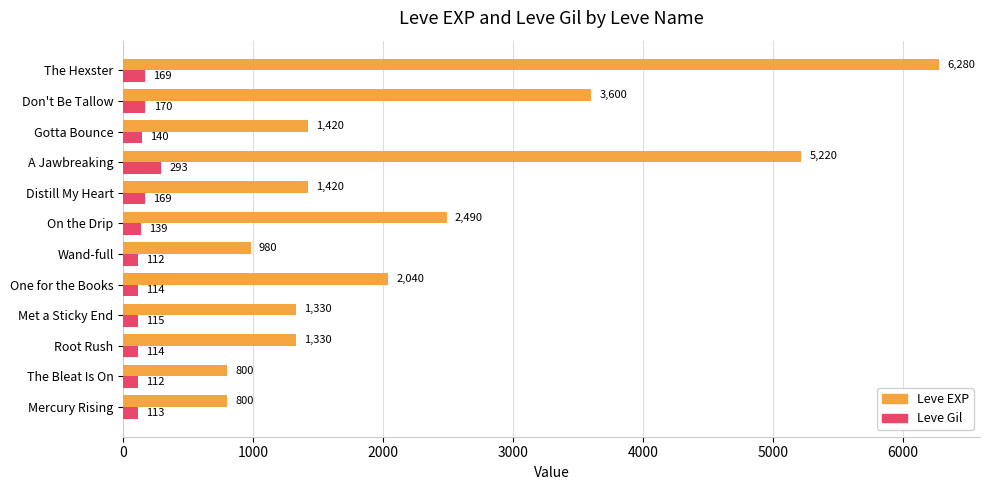

List the series in order of their peak value, highest first.

Leve EXP, Leve Gil